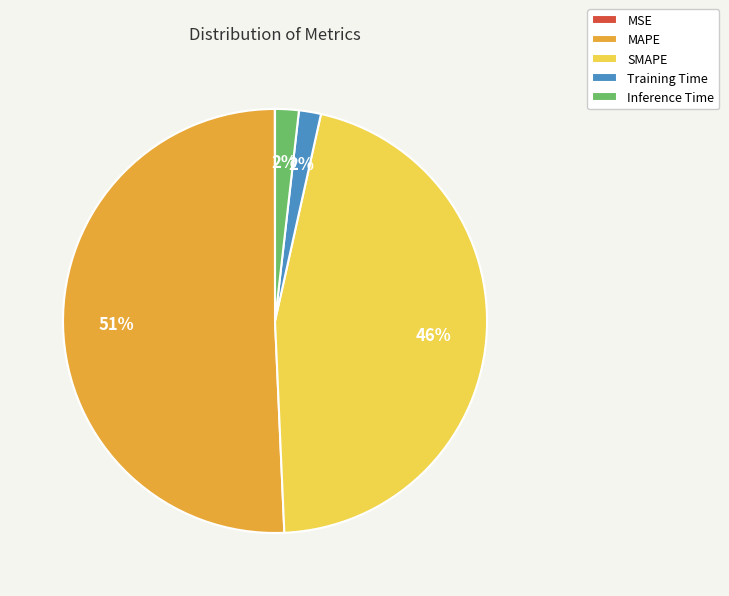

To the nearest percent, what percentage of the pie is Training Time?

2%